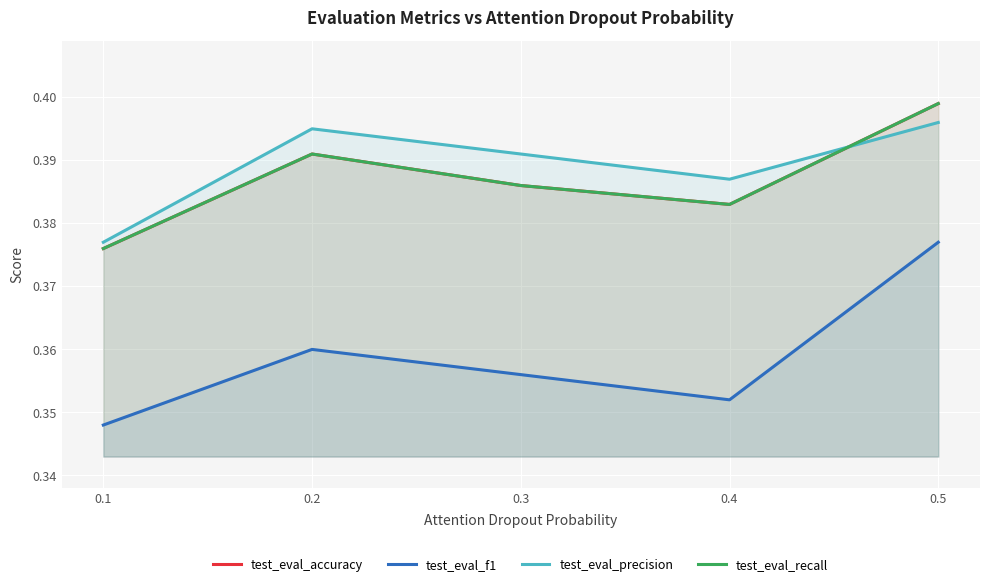

How many lines are shown in the chart?

4